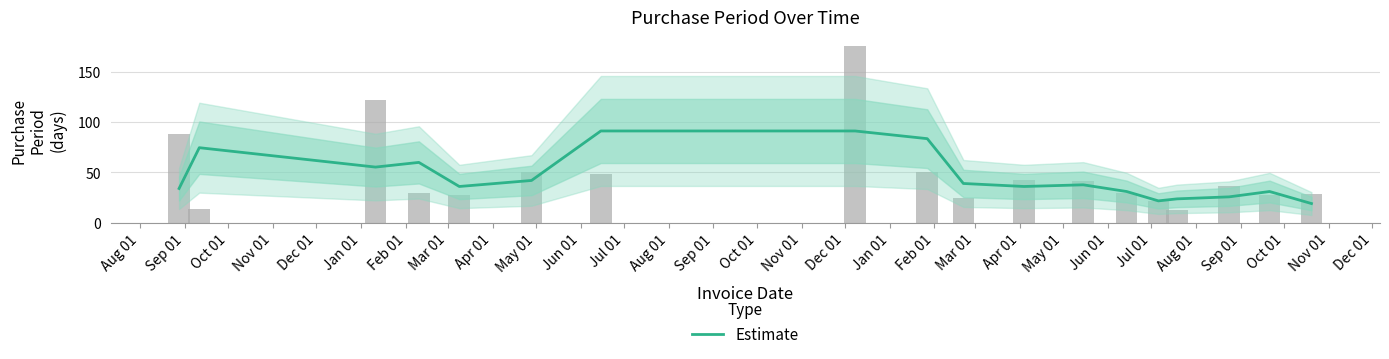

What is the difference between the values at Aug 01 and Nov 01?

8.3